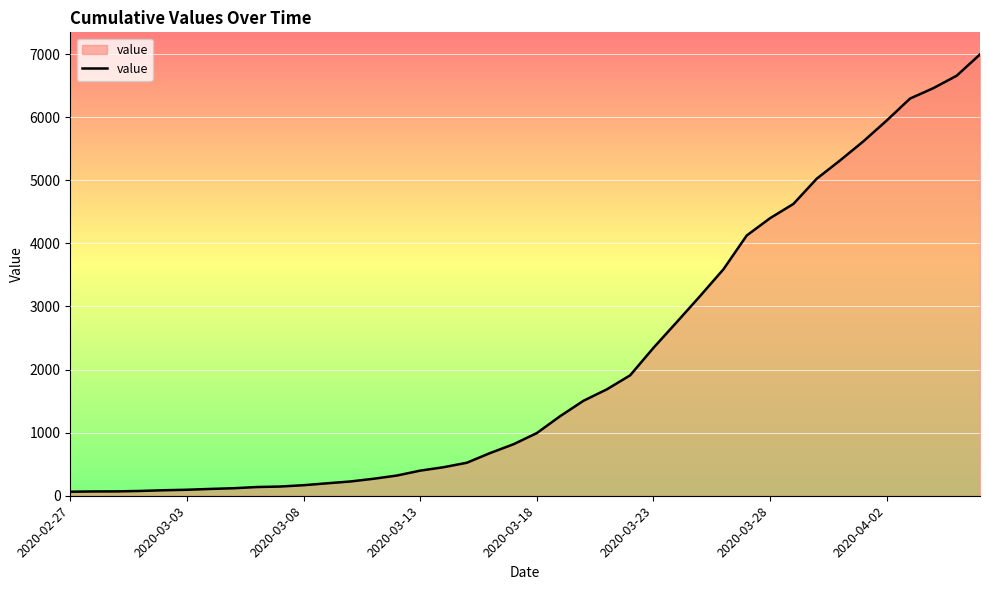

What is the difference between the maximum and minimum values?

6931